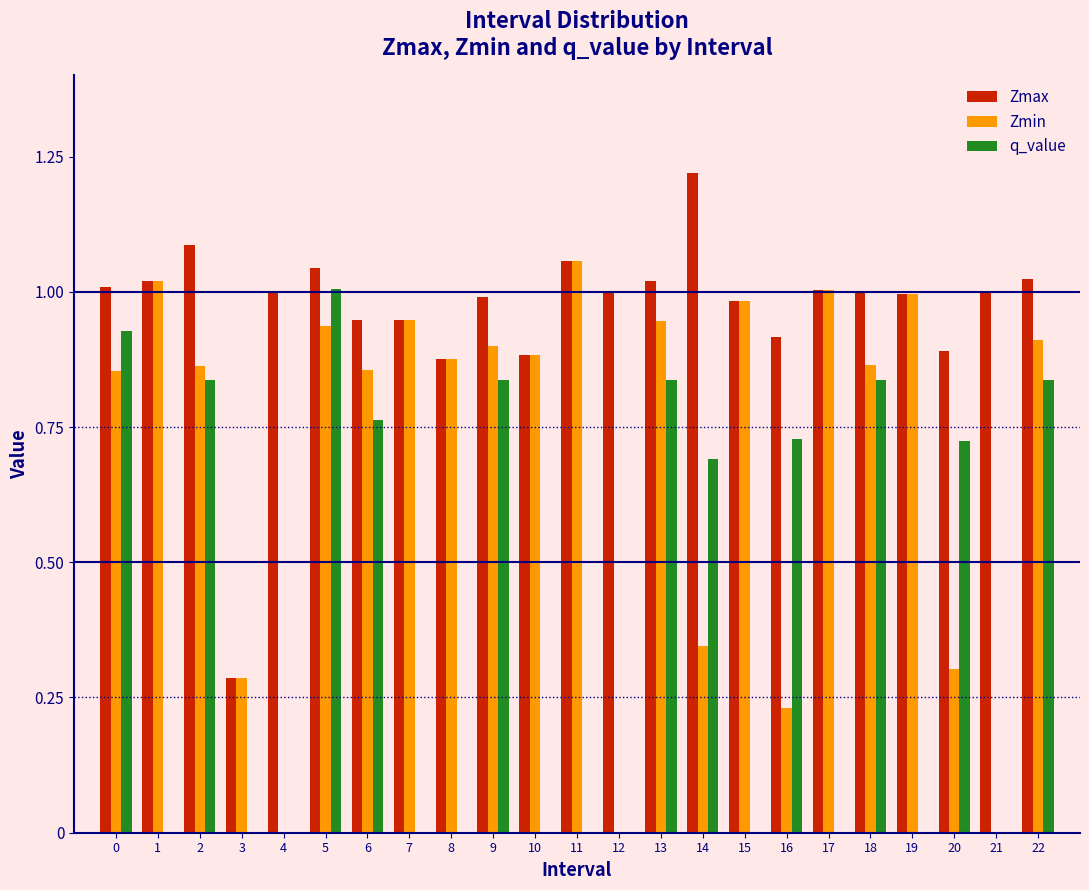

The Zmin series shows 0.9 at 6. True or false?

True